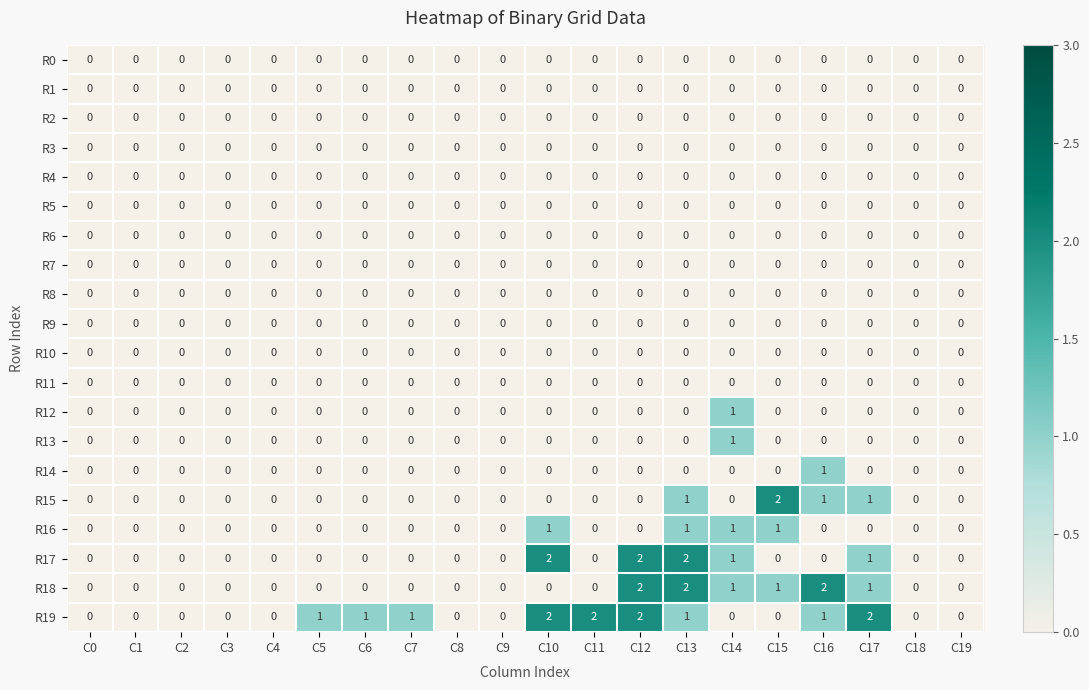

Which series has the largest total across all categories?

R19